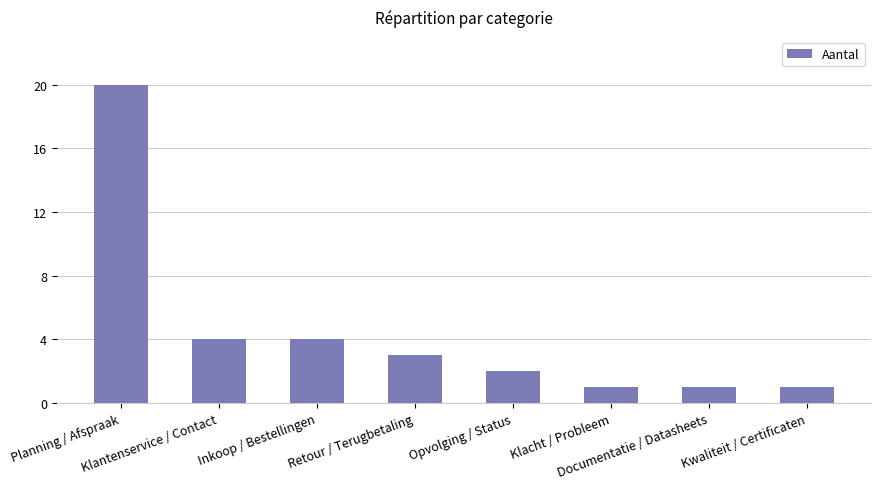

What is the difference between the maximum and second lowest values?

19